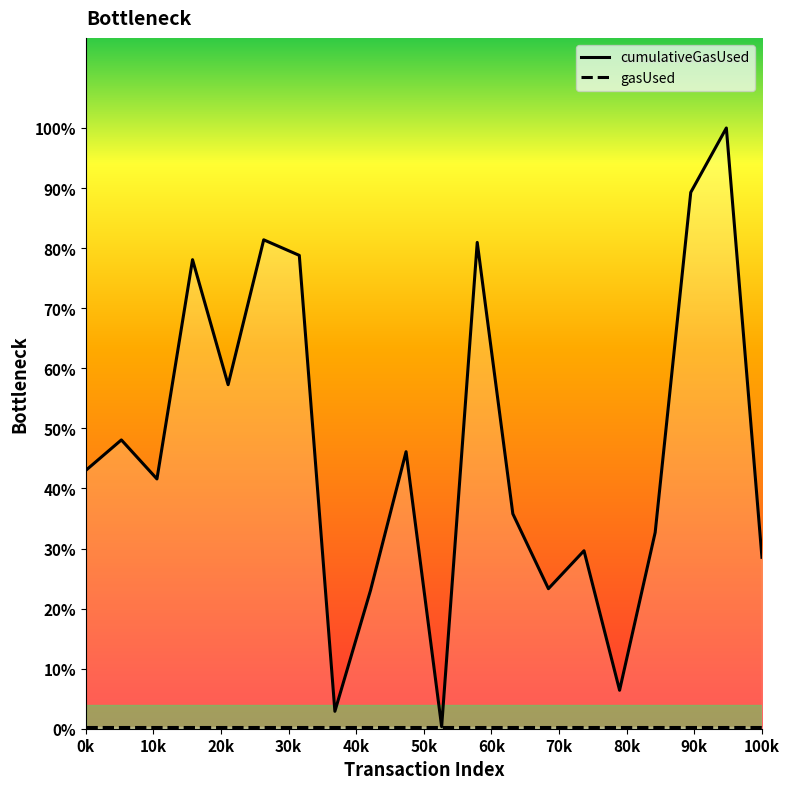

How many data points in cumulativeGasUsed are less than 2645921?

10